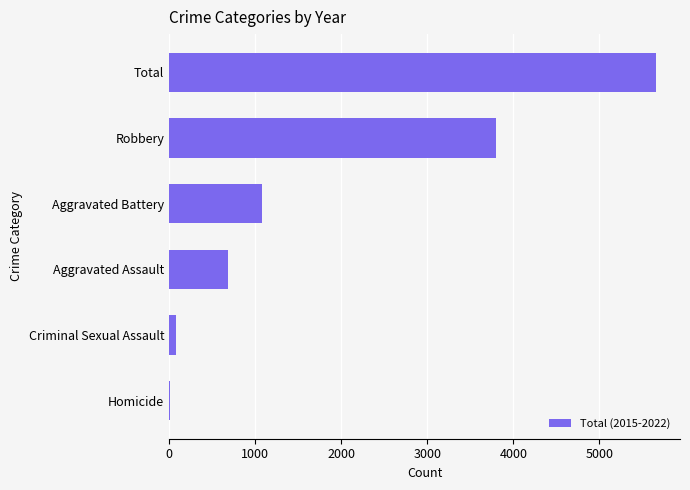

At which category does the chart reach its peak across all series?

Total